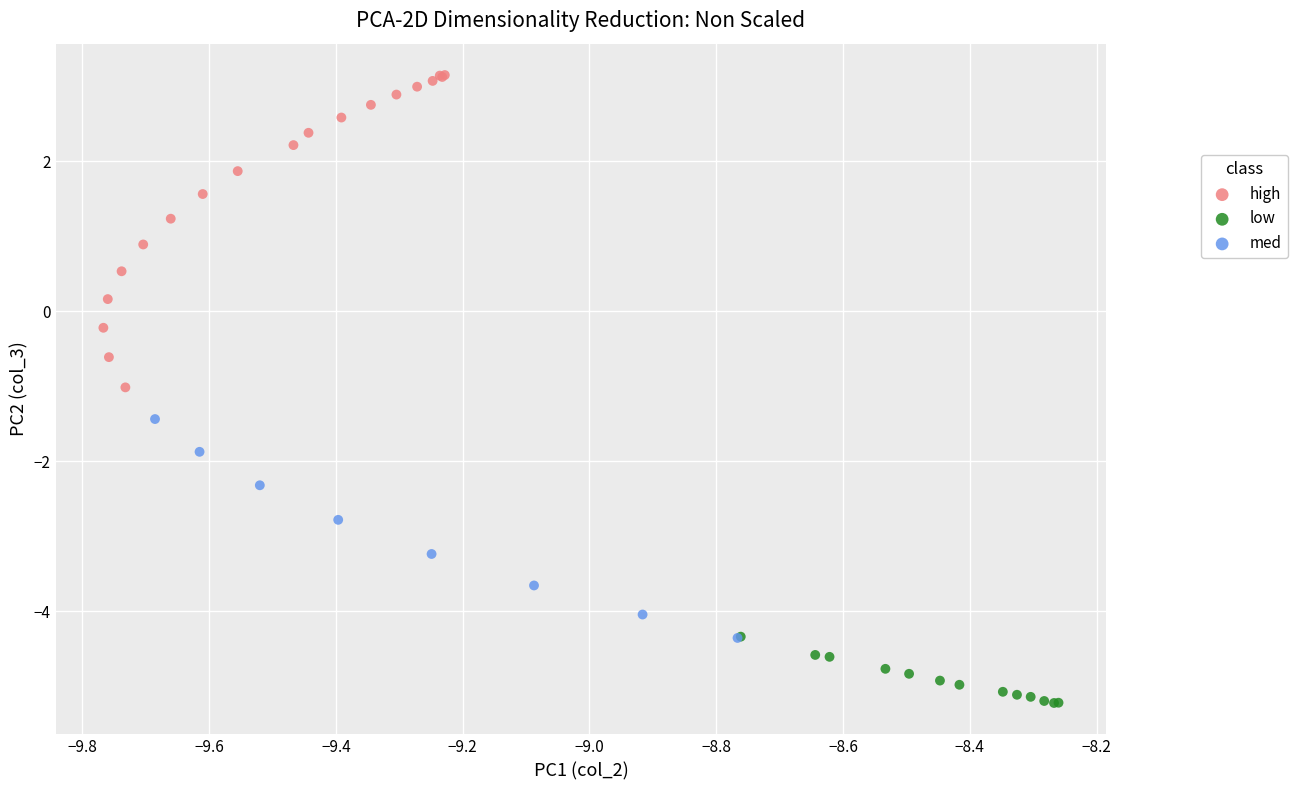

Which series reaches the maximum Y coordinate?

high